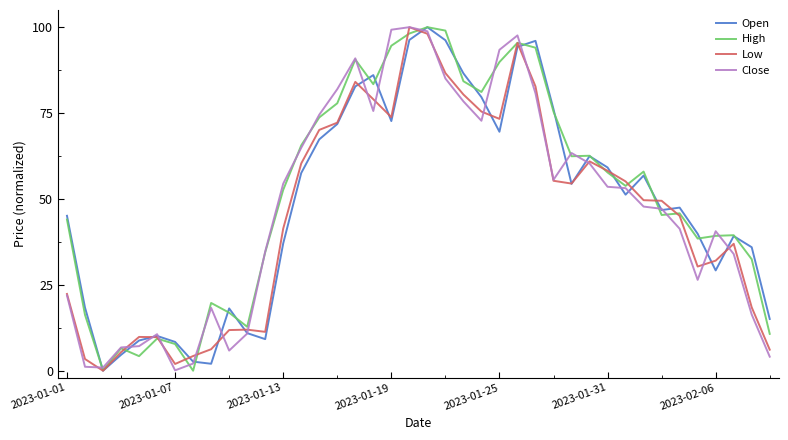

What is the maximum value shown in the chart?

100.0